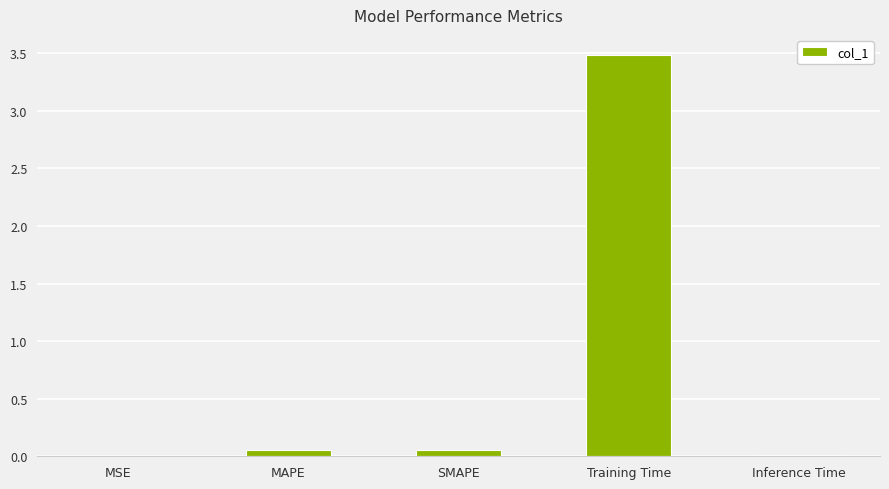

Is it true that the value at MSE is 0.0?

True